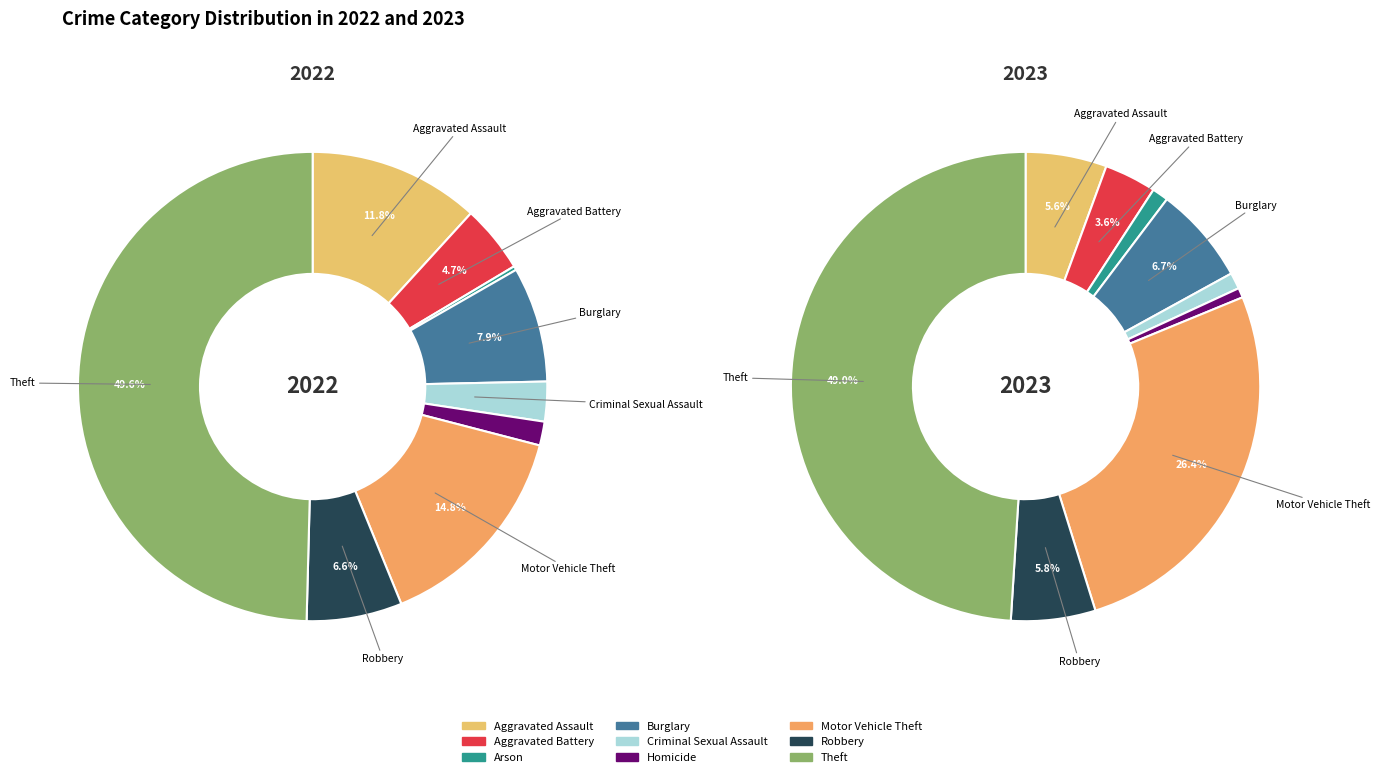

Rank the series at Arson from lowest to highest value.

2022, 2023